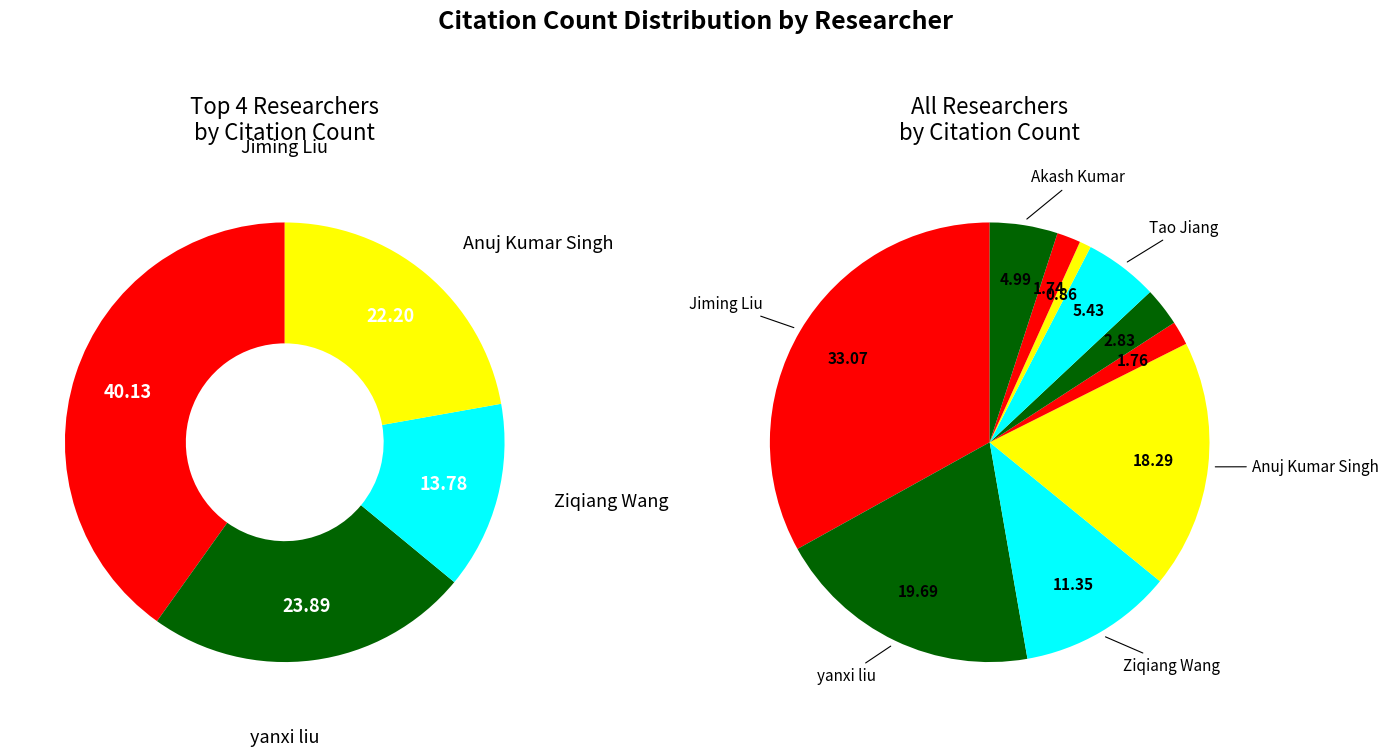

The Qingfu Zhang slice represents 1% of the pie. True or false?

False